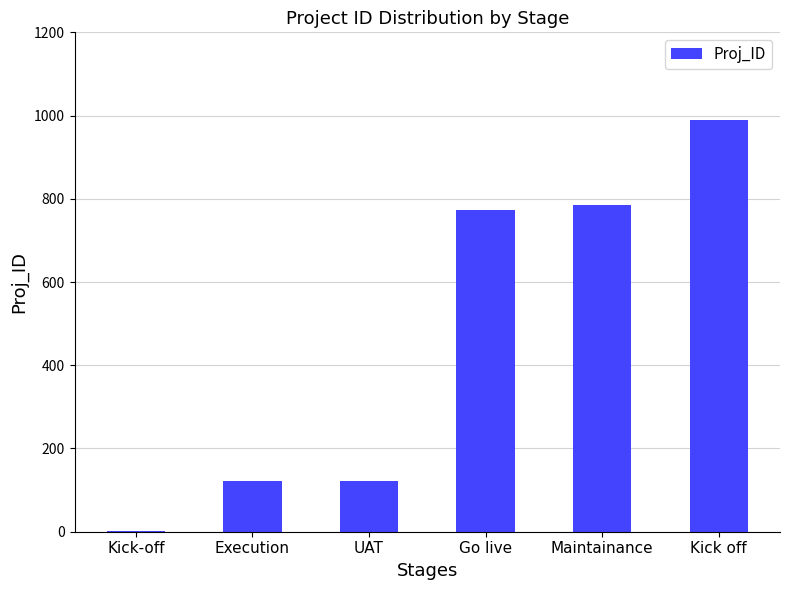

How many distinct data groups are displayed?

1